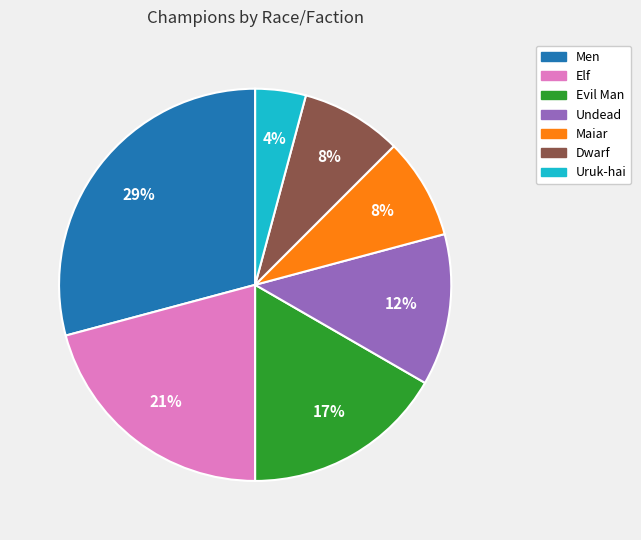

To the nearest percent, what is the average slice percentage?

14%